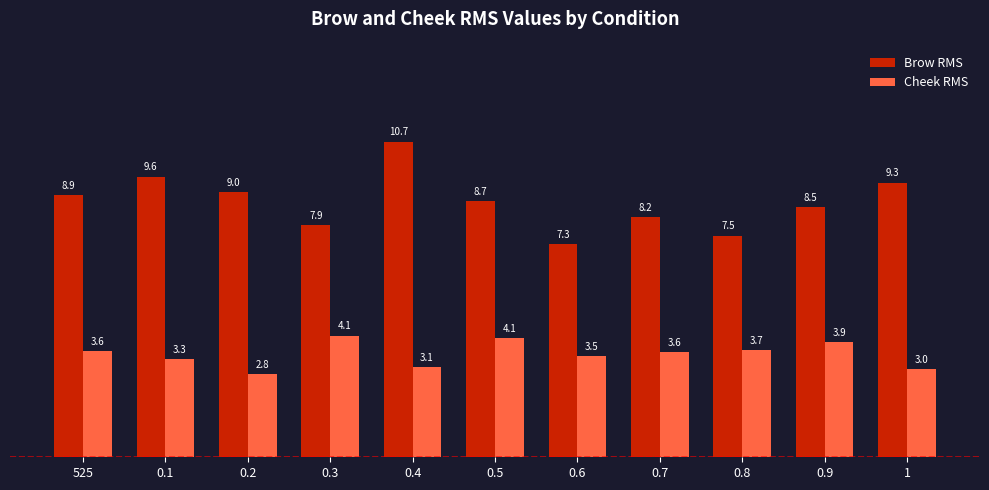

Reading right to left, extract all data points from this chart.

Brow RMS: 9.3	8.5	7.5	8.2	7.3	8.7	10.7	7.9	9.0	9.6	8.9
Cheek RMS: 3.0	3.9	3.7	3.6	3.5	4.1	3.1	4.1	2.8	3.3	3.6